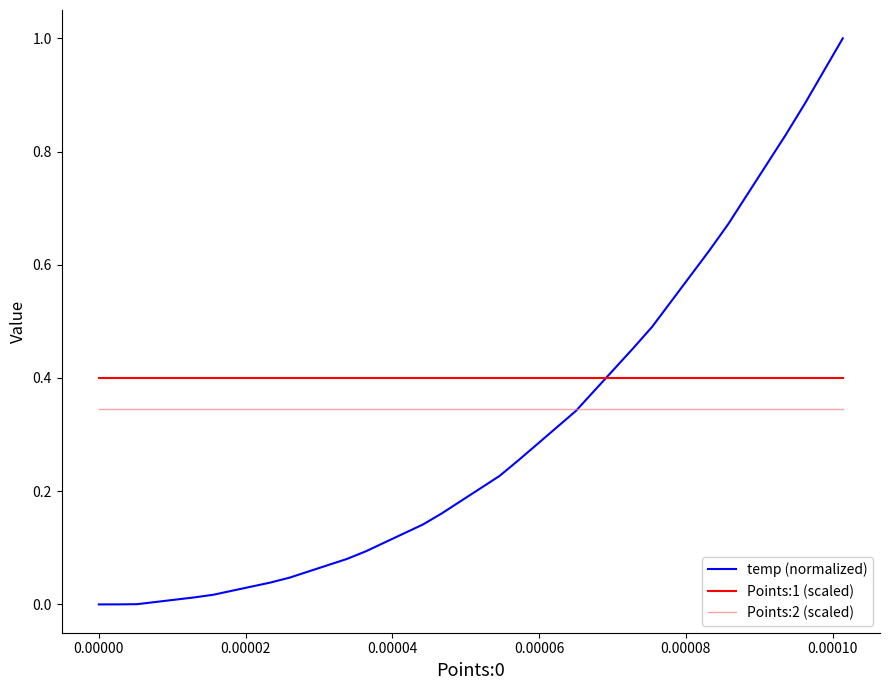

What is the maximum value shown in the chart?

1.0